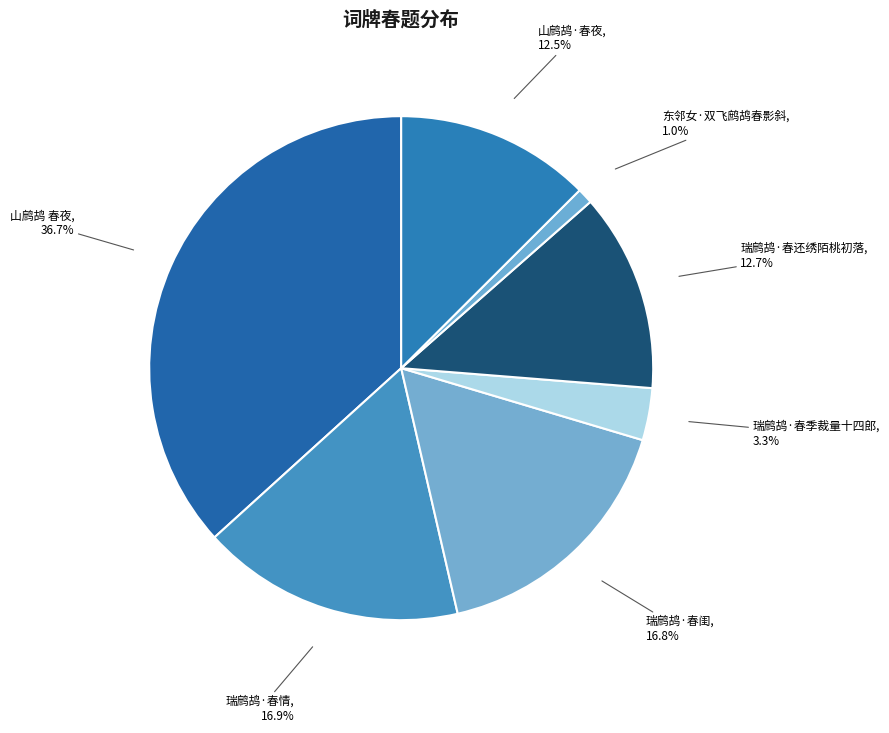

True or false: 瑞鹧鸪·春季裁量十四郎 accounts for 3% of the total.

True